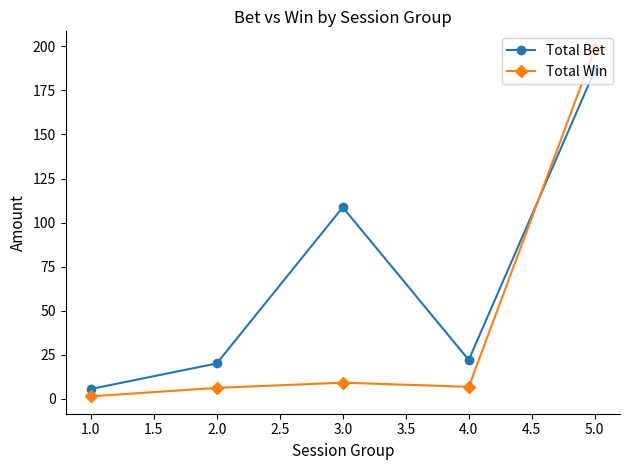

What is the label of the 5th point from the left?

5.0